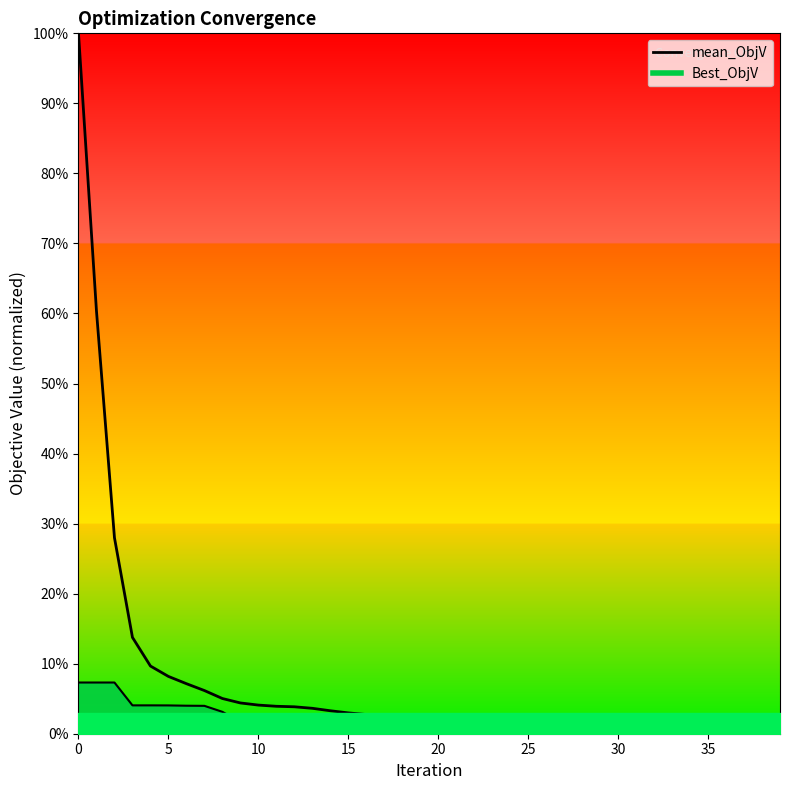

At which category does the chart reach its minimum across all series?

39